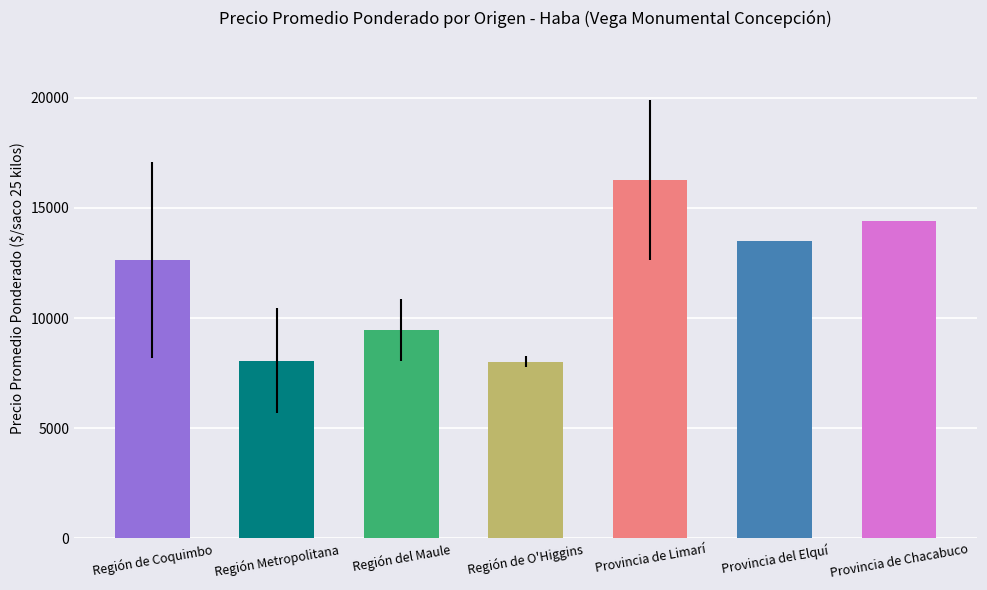

What is the difference between the maximum and minimum values?

8259.9